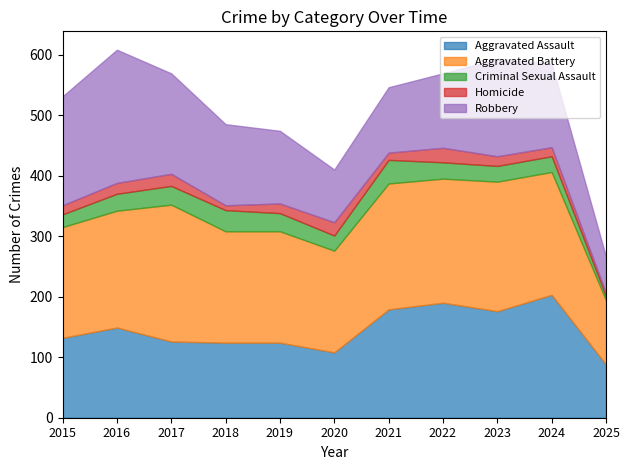

Is it true that Robbery equals 220 at 2016?

True